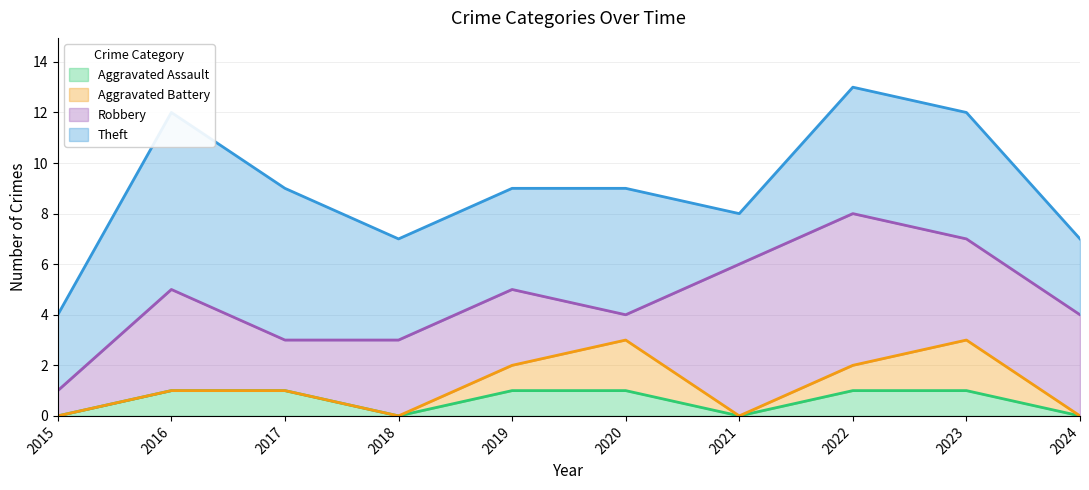

Count the number of categories in the chart.

10